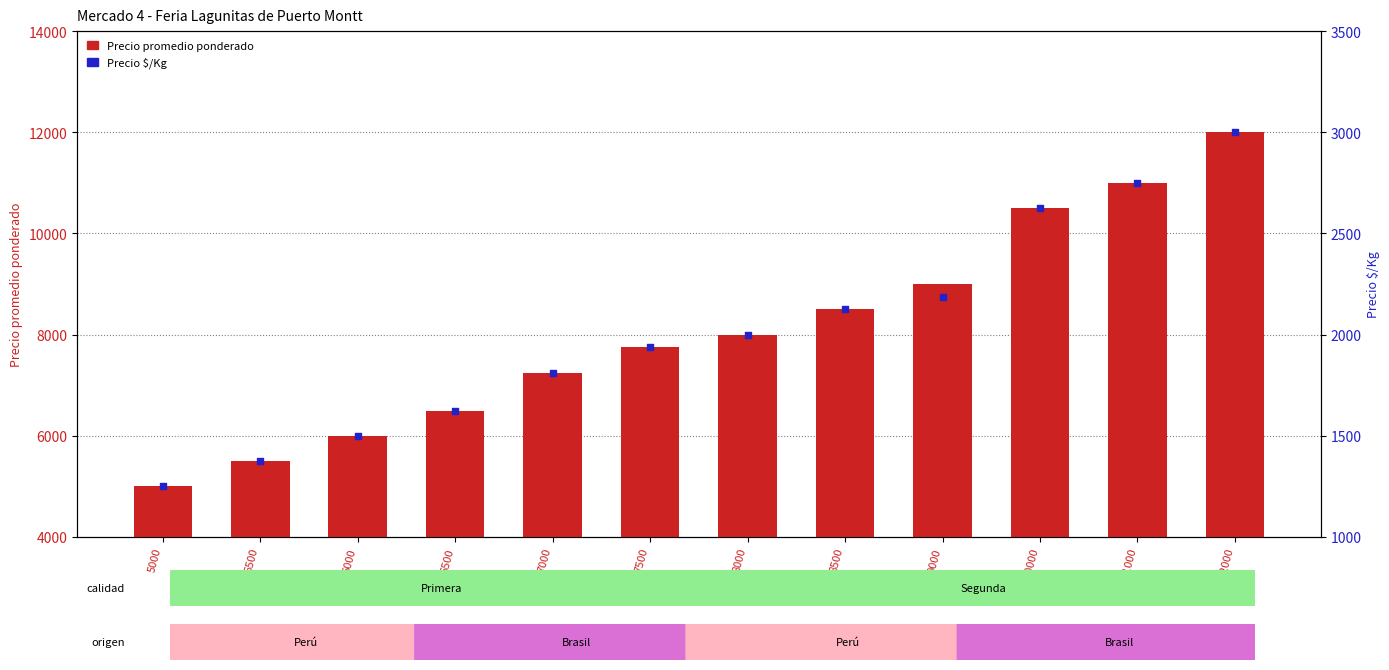

What are all the series names shown in the legend?

Precio promedio ponderado, Precio $/Kg